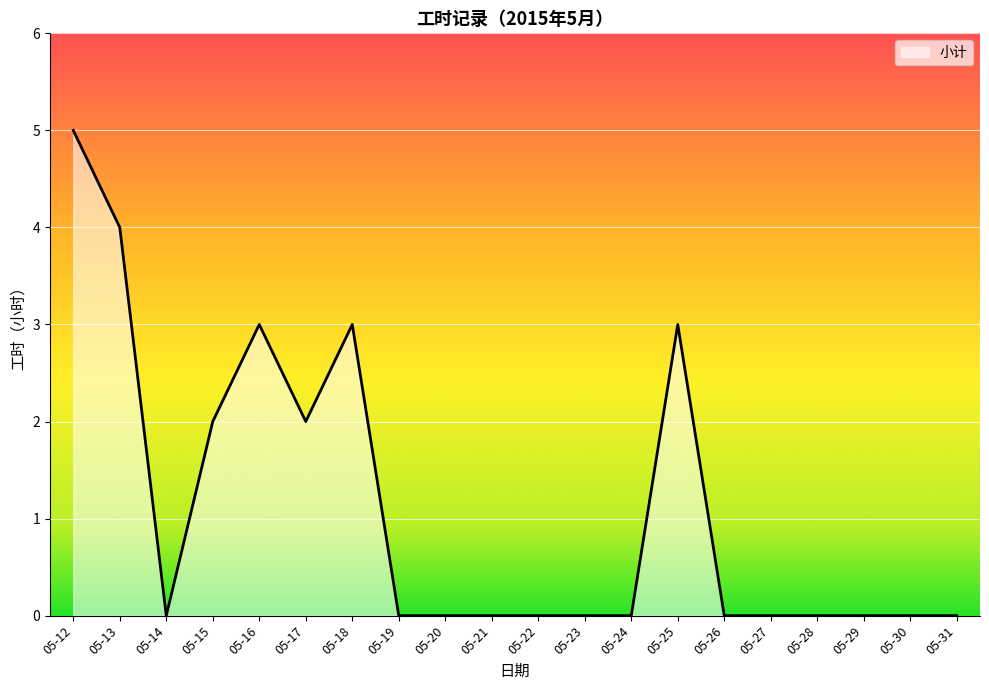

Does the chart have visible grid lines?

Yes